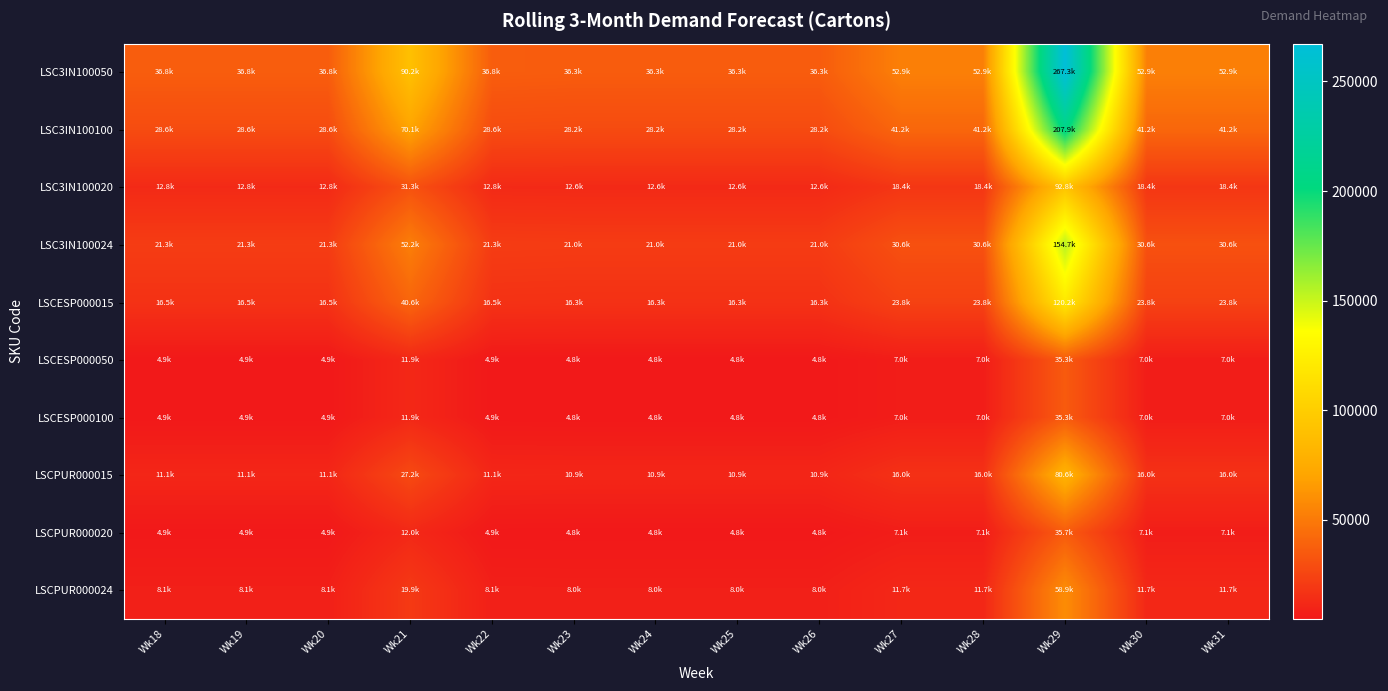

Reading right to left, what are all the values shown in this chart?

LSC3IN100050: Wk31=52926.1	Wk30=52926.1	Wk29=267264.7	Wk28=52926.1	Wk27=52926.1	Wk26=36274.9	Wk25=36274.9	Wk24=36274.9	Wk23=36274.9	Wk22=36772.0	Wk21=90150.7	Wk20=36772.0	Wk19=36772.0	Wk18=36772.0
LSC3IN100100: Wk31=41164.7	Wk30=41164.7	Wk29=207872.6	Wk28=41164.7	Wk27=41164.7	Wk26=28213.8	Wk25=28213.8	Wk24=28213.8	Wk23=28213.8	Wk22=28600.4	Wk21=70117.2	Wk20=28600.4	Wk19=28600.4	Wk18=28600.4
LSC3IN100020: Wk31=18377.1	Wk30=18377.1	Wk29=92800.2	Wk28=18377.1	Wk27=18377.1	Wk26=12595.5	Wk25=12595.5	Wk24=12595.5	Wk23=12595.5	Wk22=12768.1	Wk21=31302.3	Wk20=12768.1	Wk19=12768.1	Wk18=12768.1
LSC3IN100024: Wk31=30628.5	Wk30=30628.5	Wk29=154667.1	Wk28=30628.5	Wk27=30628.5	Wk26=20992.4	Wk25=20992.4	Wk24=20992.4	Wk23=20992.4	Wk22=21280.1	Wk21=52170.5	Wk20=21280.1	Wk19=21280.1	Wk18=21280.1
LSCESP000015: Wk31=23812.0	Wk30=23812.0	Wk29=120245.0	Wk28=23812.0	Wk27=23812.0	Wk26=16320.5	Wk25=16320.5	Wk24=16320.5	Wk23=16320.5	Wk22=16544.1	Wk21=40559.7	Wk20=16544.1	Wk19=16544.1	Wk18=16544.1
LSCESP000050: Wk31=6988.3	Wk30=6988.3	Wk29=35289.3	Wk28=6988.3	Wk27=6988.3	Wk26=4789.7	Wk25=4789.7	Wk24=4789.7	Wk23=4789.7	Wk22=4855.3	Wk21=11903.4	Wk20=4855.3	Wk19=4855.3	Wk18=4855.3
LSCESP000100: Wk31=6988.3	Wk30=6988.3	Wk29=35289.3	Wk28=6988.3	Wk27=6988.3	Wk26=4789.7	Wk25=4789.7	Wk24=4789.7	Wk23=4789.7	Wk22=4855.3	Wk21=11903.4	Wk20=4855.3	Wk19=4855.3	Wk18=4855.3
LSCPUR000015: Wk31=15963.3	Wk30=15963.3	Wk29=80611.1	Wk28=15963.3	Wk27=15963.3	Wk26=10941.1	Wk25=10941.1	Wk24=10941.1	Wk23=10941.1	Wk22=11091.0	Wk21=27190.8	Wk20=11091.0	Wk19=11091.0	Wk18=11091.0
LSCPUR000020: Wk31=7060.7	Wk30=7060.7	Wk29=35654.9	Wk28=7060.7	Wk27=7060.7	Wk26=4839.3	Wk25=4839.3	Wk24=4839.3	Wk23=4839.3	Wk22=4905.6	Wk21=12026.7	Wk20=4905.6	Wk19=4905.6	Wk18=4905.6
LSCPUR000024: Wk31=11665.5	Wk30=11665.5	Wk29=58908.1	Wk28=11665.5	Wk27=11665.5	Wk26=7995.4	Wk25=7995.4	Wk24=7995.4	Wk23=7995.4	Wk22=8105.0	Wk21=19870.2	Wk20=8105.0	Wk19=8105.0	Wk18=8105.0